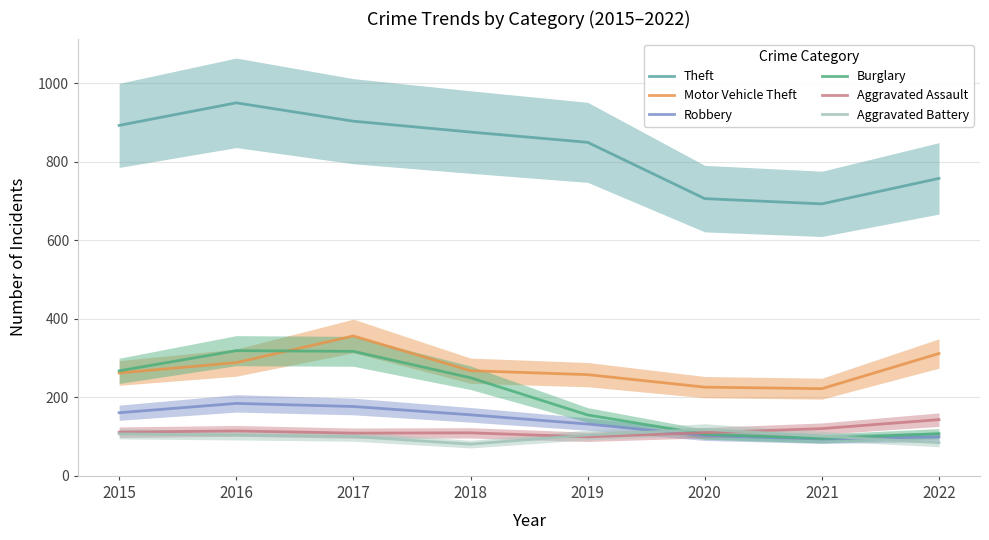

Which series has the largest total across all categories?

Theft